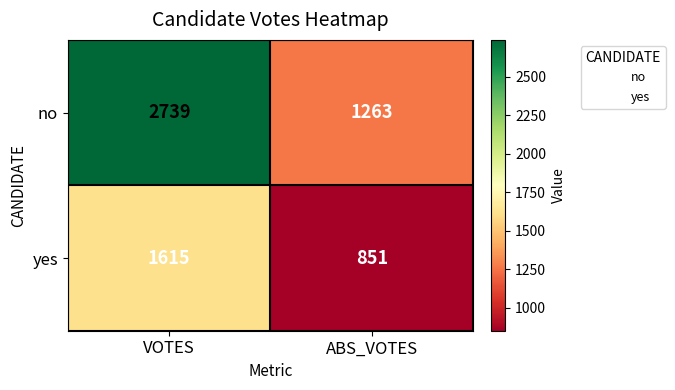

The no series shows 1314 at VOTES. True or false?

False